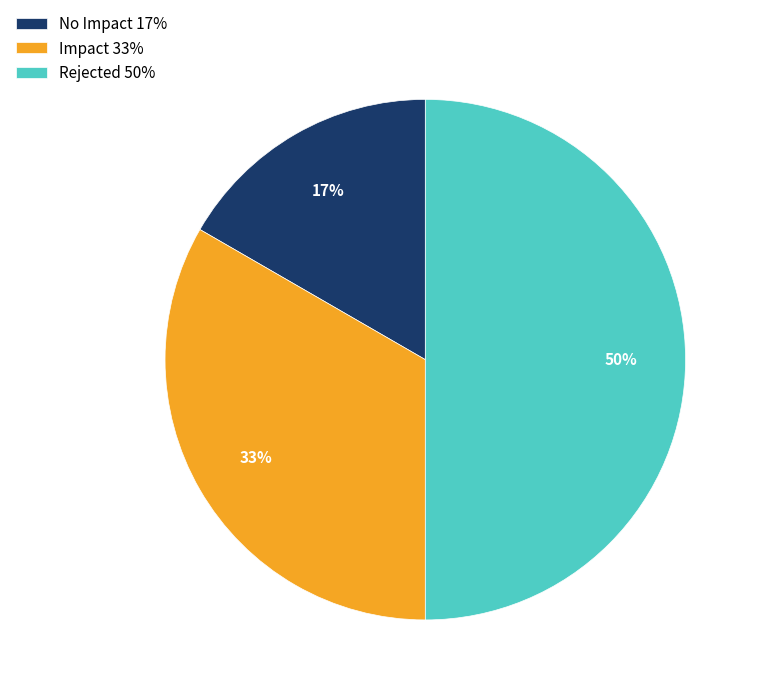

Is the sum of Impact 33% and Rejected 50% greater than half?

Yes